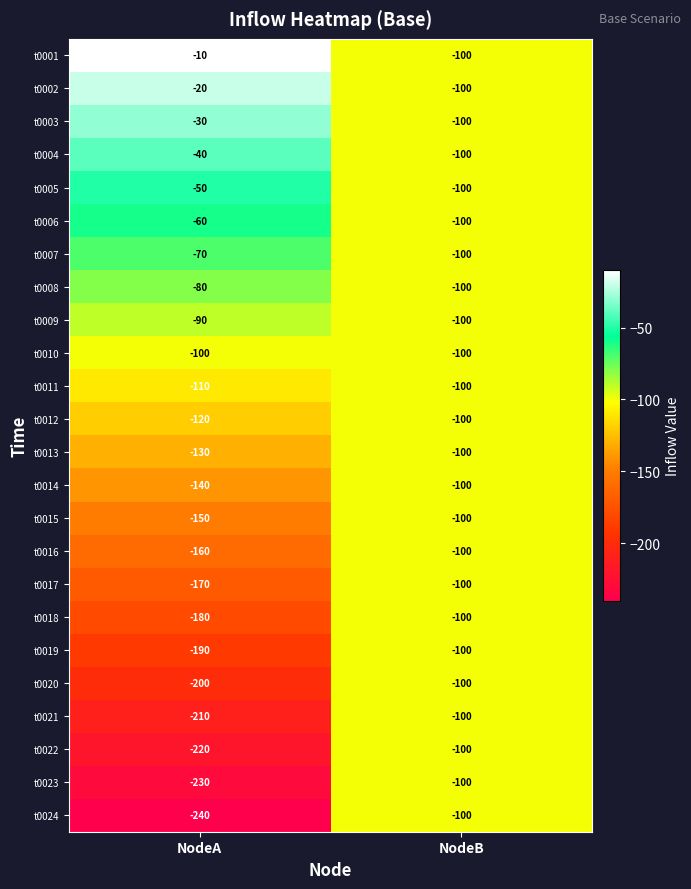

What is the total value across all series at NodeA?

-3000